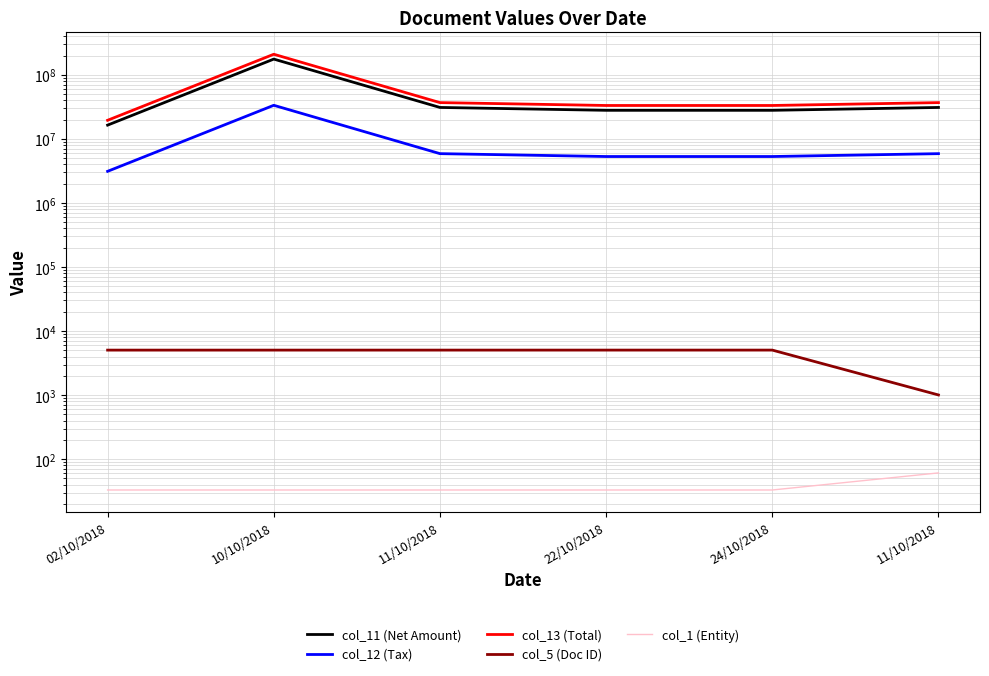

How many lines are shown in the chart?

5